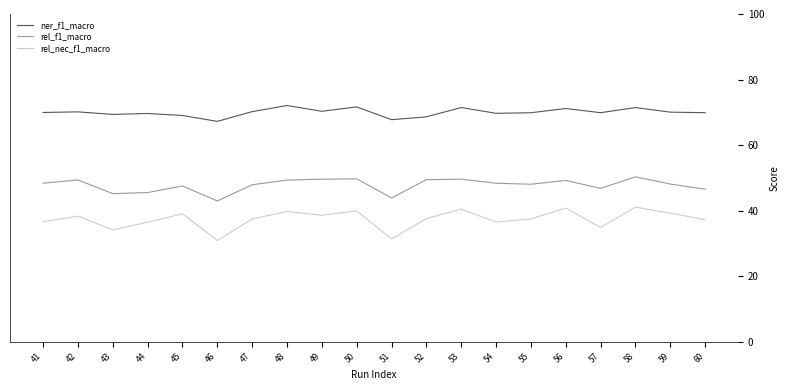

Between 43 and 60, which series saw the biggest shift?

rel_nec_f1_macro